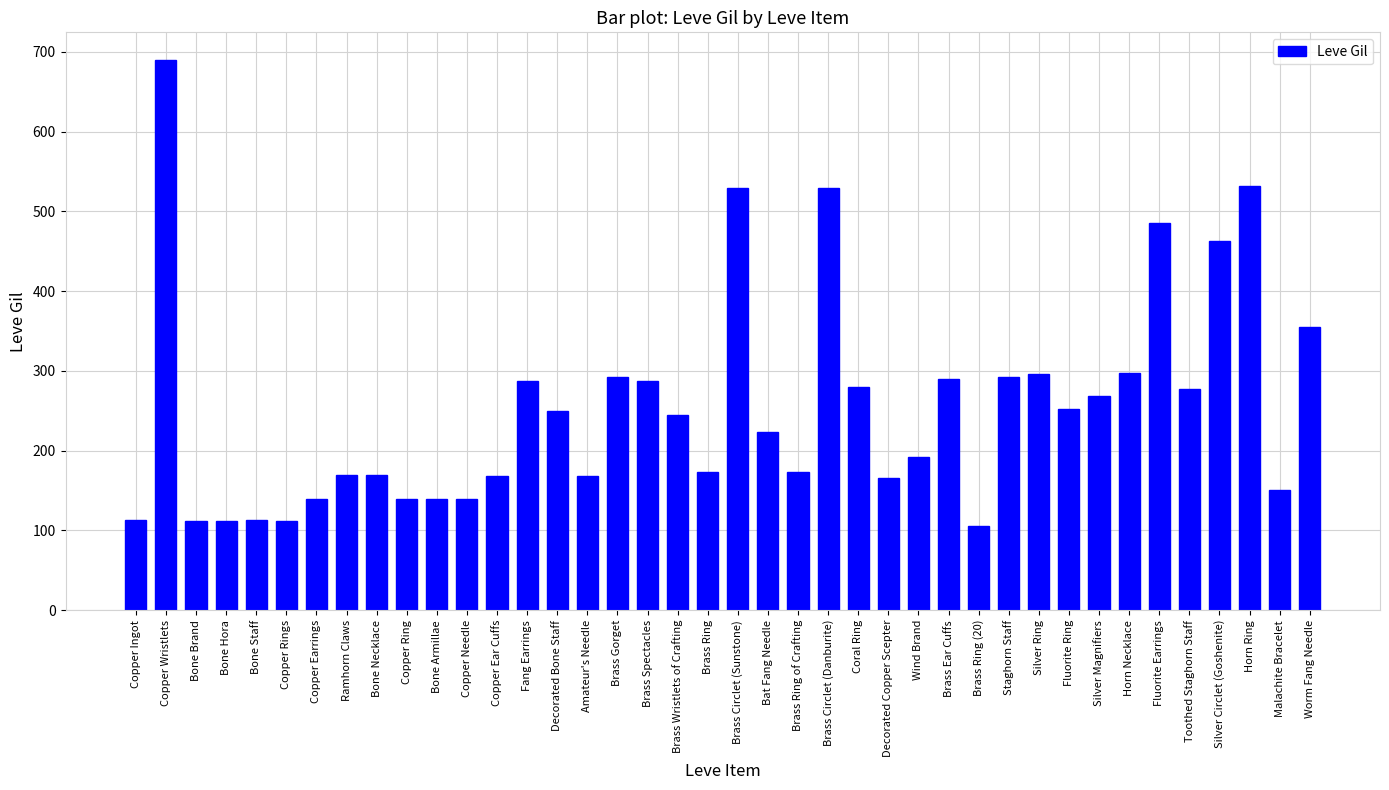

Where is the data nearest to the value 397?

Worm Fang Needle